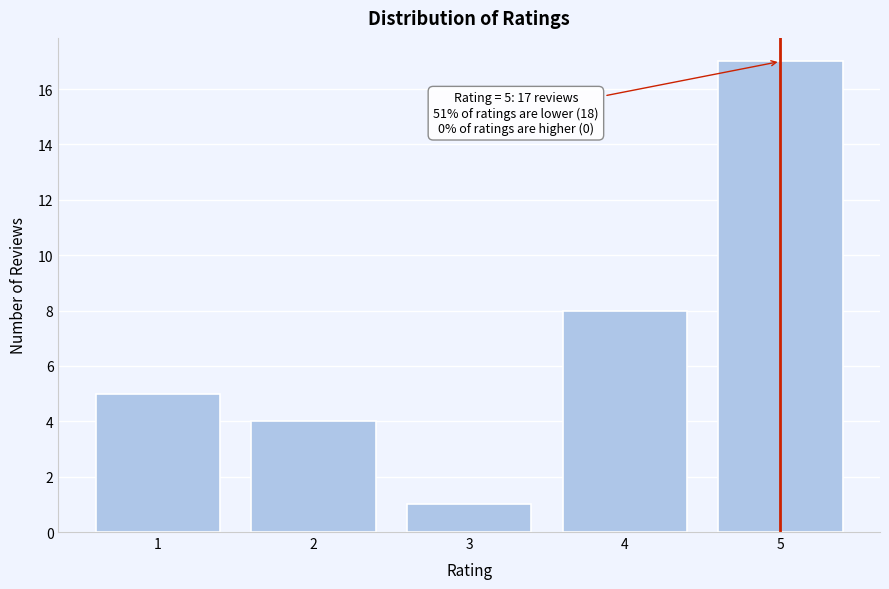

Reading right to left, list all the values displayed in this chart.

17	8	1	4	5